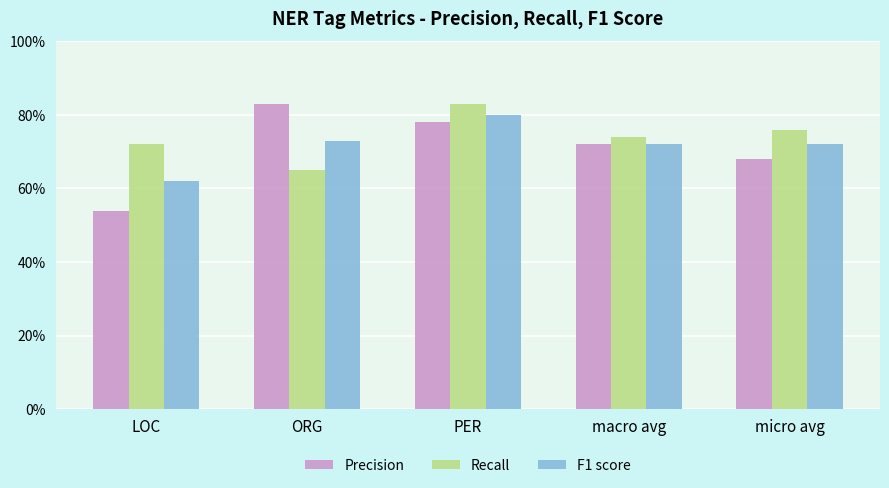

At how many categories does at least one series exceed 0?

5